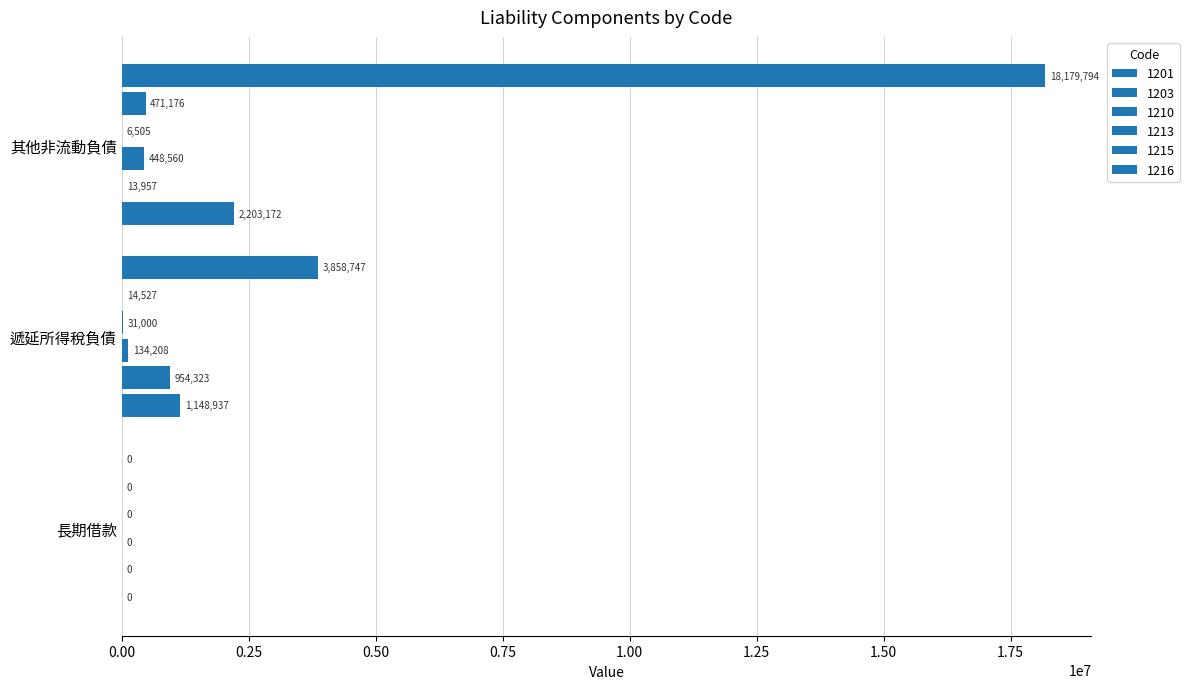

Count the number of categories in the chart.

3